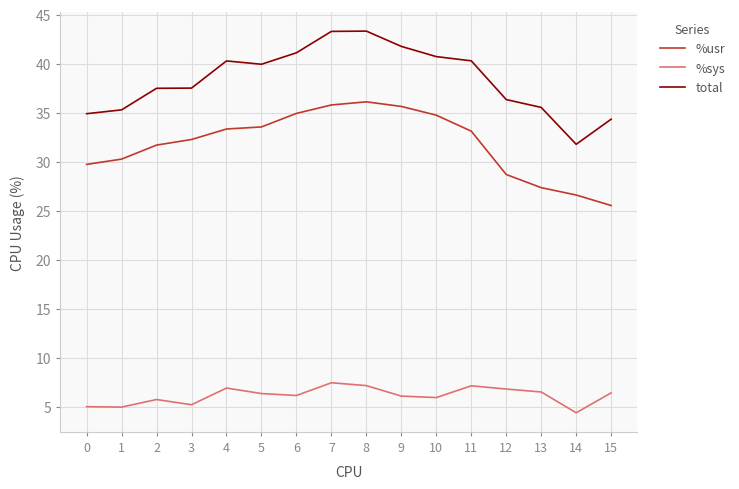

The %usr series shows 19.3 at 9. True or false?

False